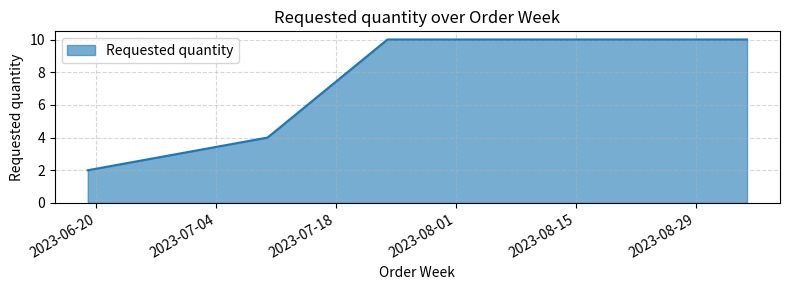

True or false: there are more than 2 points higher than both neighbors.

False